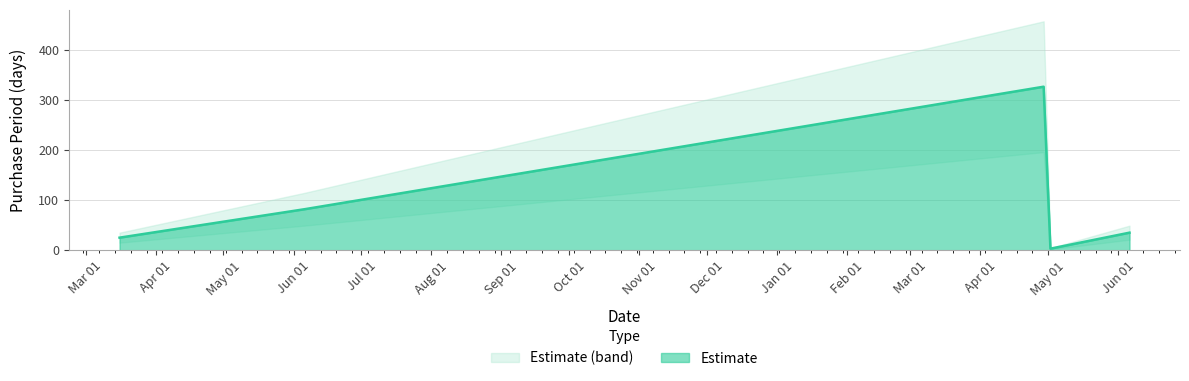

Which category has the highest value across all series?

2017-04-29